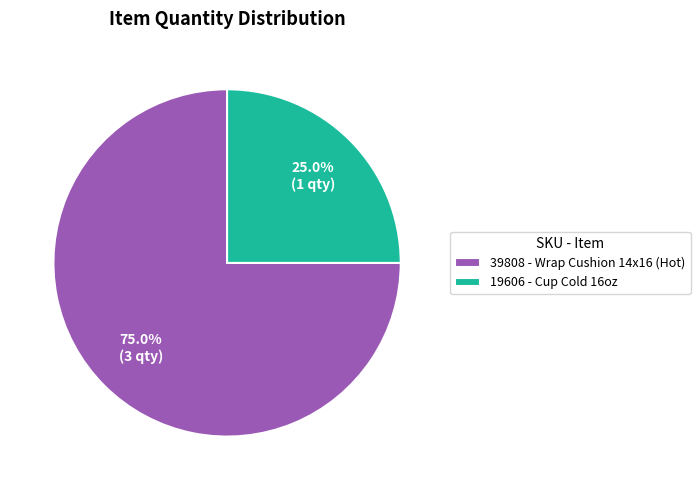

What percentage is NOT represented by 39808?

25.0%